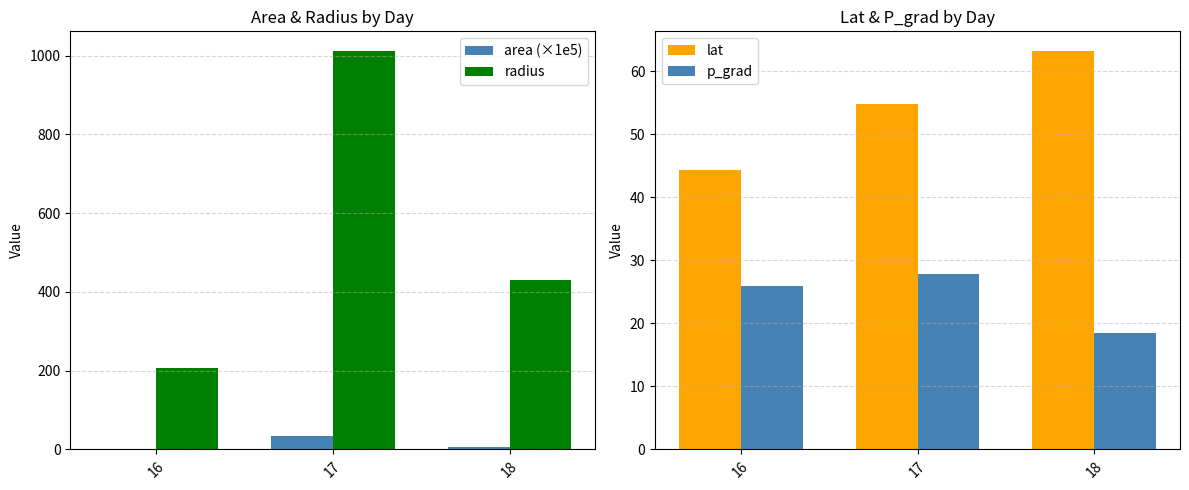

What is the difference between the lat values at 18 and 17?

8.4